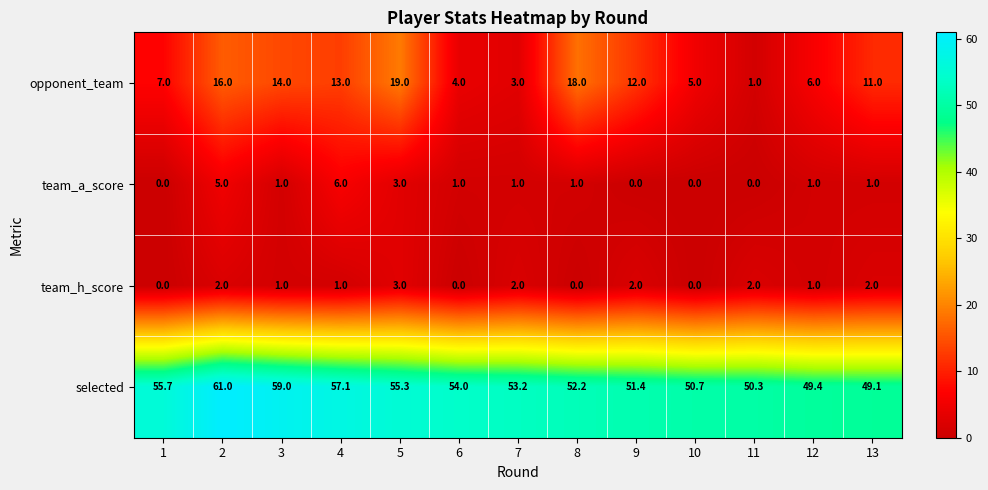

What is the average value of the team_h_score series?

1.2